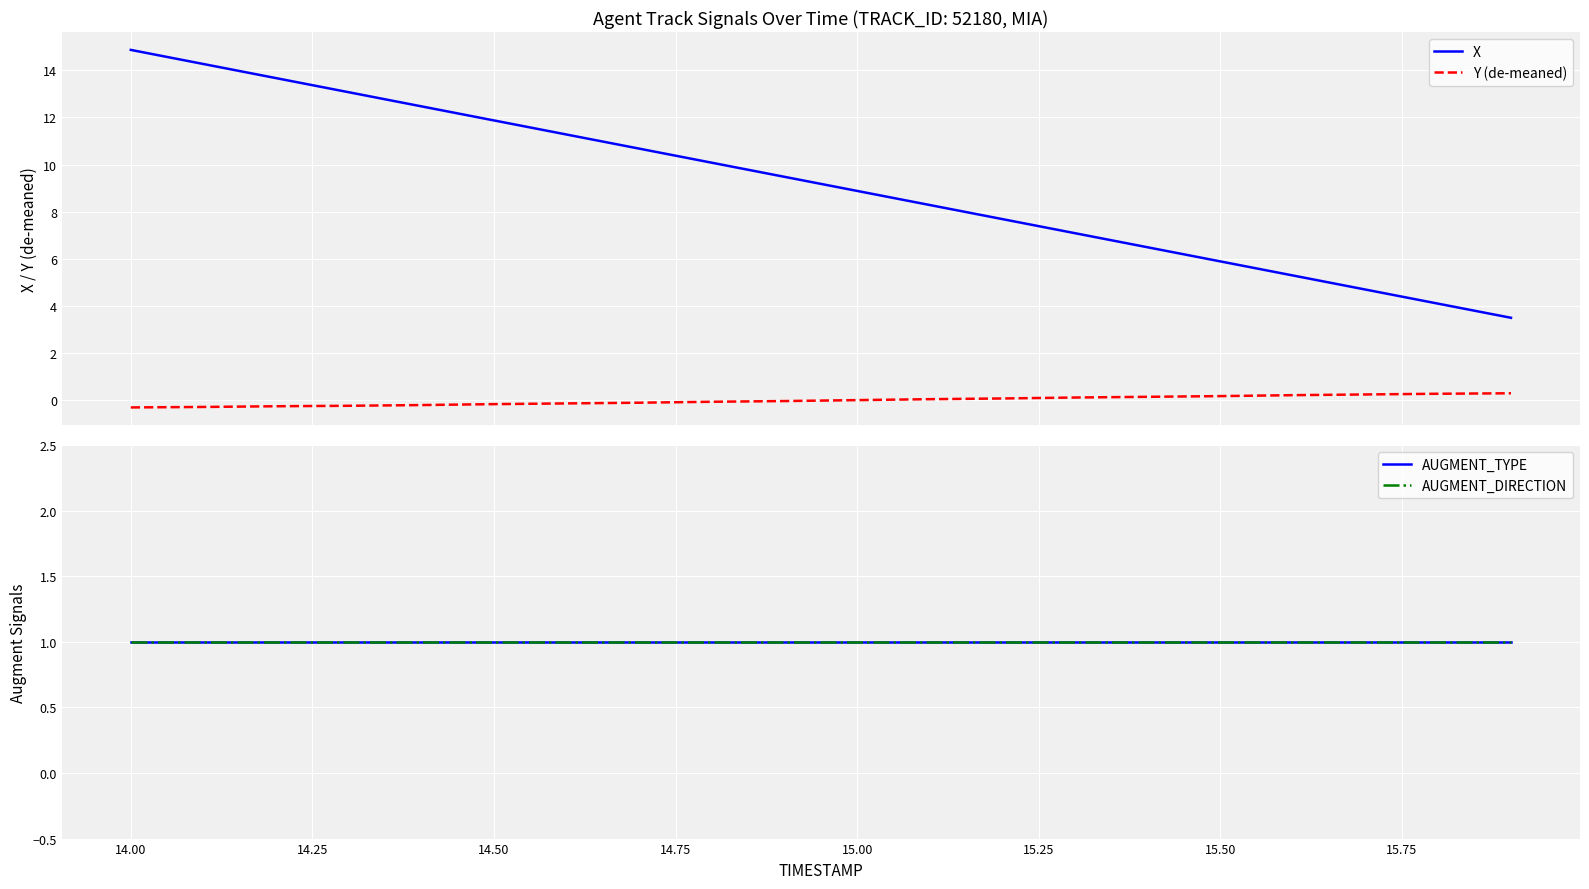

Reading left to right, extract all data points from this chart.

X: 14.9	14.3	13.7	13.1	12.5	11.9	11.3	10.7	10.1	9.5	8.9	8.3	7.7	7.1	6.5	5.9	5.3	4.7	4.1	3.5
Y (de-meaned): -0.3	-0.3	-0.2	-0.2	-0.2	-0.2	-0.1	-0.1	-0.1	-0.0	0.0	0.1	0.1	0.1	0.2	0.2	0.2	0.3	0.3	0.3
AUGMENT_TYPE: 1.0	1.0	1.0	1.0	1.0	1.0	1.0	1.0	1.0	1.0	1.0	1.0	1.0	1.0	1.0	1.0	1.0	1.0	1.0	1.0
AUGMENT_DIRECTION: 1.0	1.0	1.0	1.0	1.0	1.0	1.0	1.0	1.0	1.0	1.0	1.0	1.0	1.0	1.0	1.0	1.0	1.0	1.0	1.0